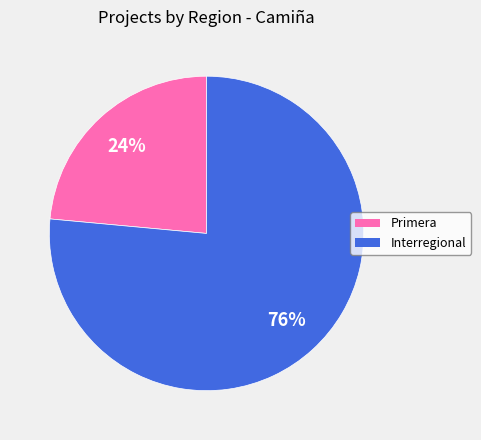

Which category has the biggest portion of the pie?

Interregional